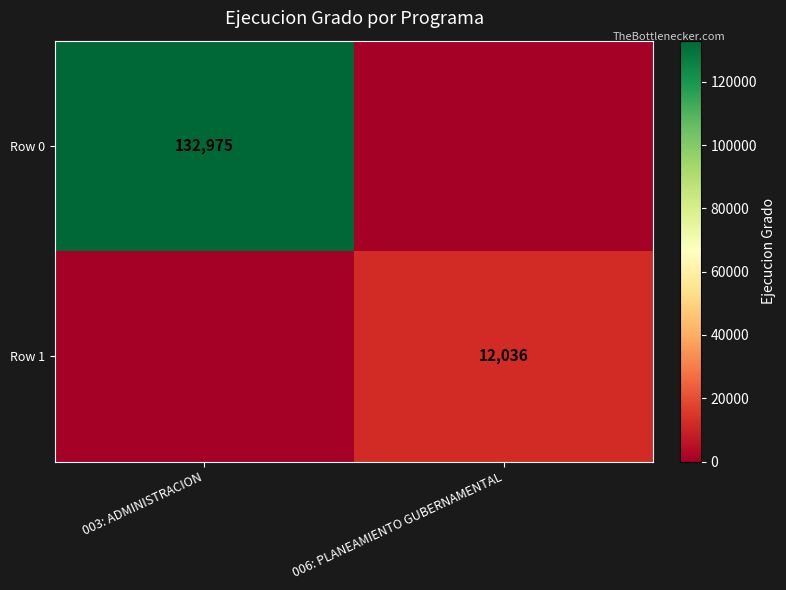

Is it true that Row 1 equals 17712 at 006: PLANEAMIENTO GUBERNAMENTAL?

False